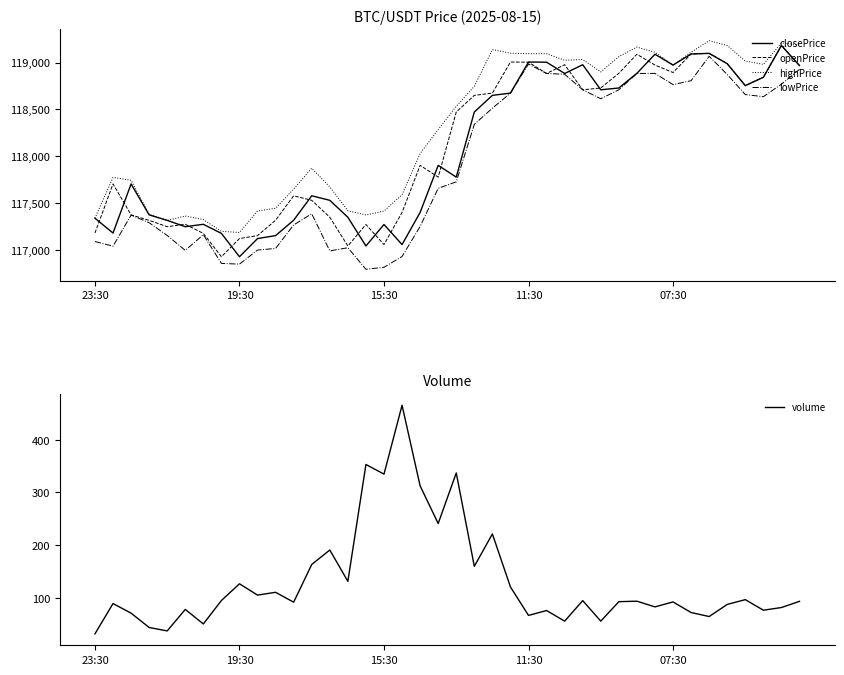

Rank the series by their maximum value, from highest to lowest.

highPrice, closePrice, openPrice, lowPrice, volume